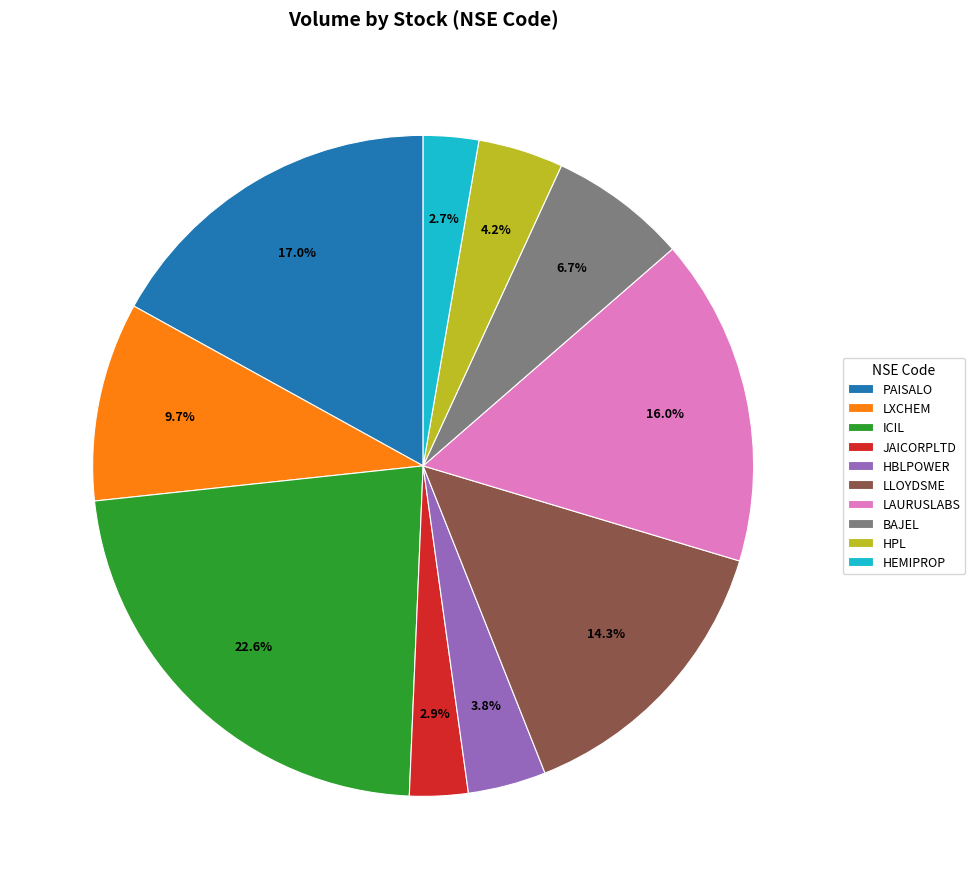

What portion of the pie excludes HEMIPROP?

97.3%